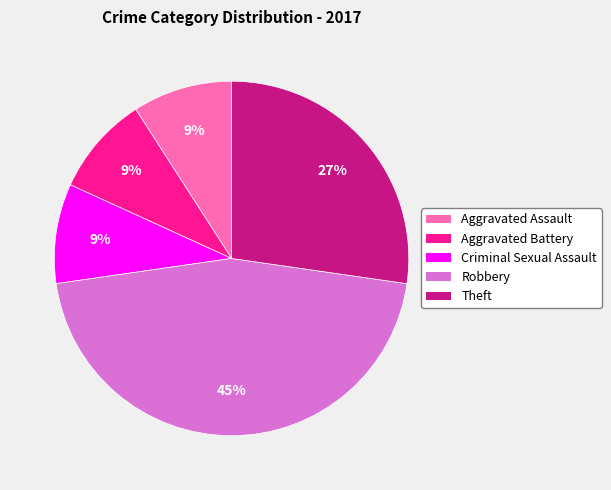

To the nearest percent, what is the average slice percentage?

20%